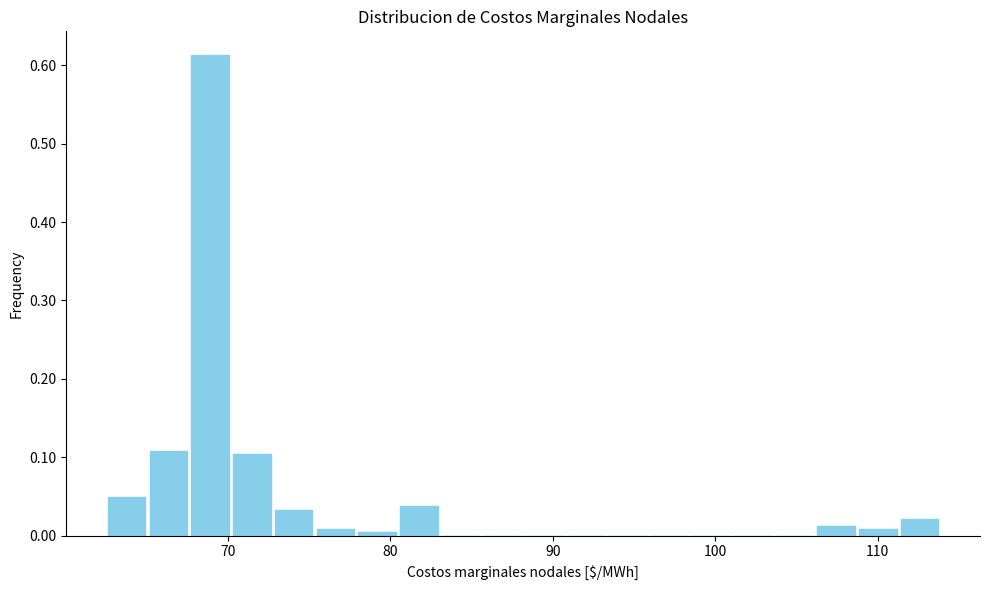

Read against the x-axis, roughly where is the centre of the tallest bar?

69